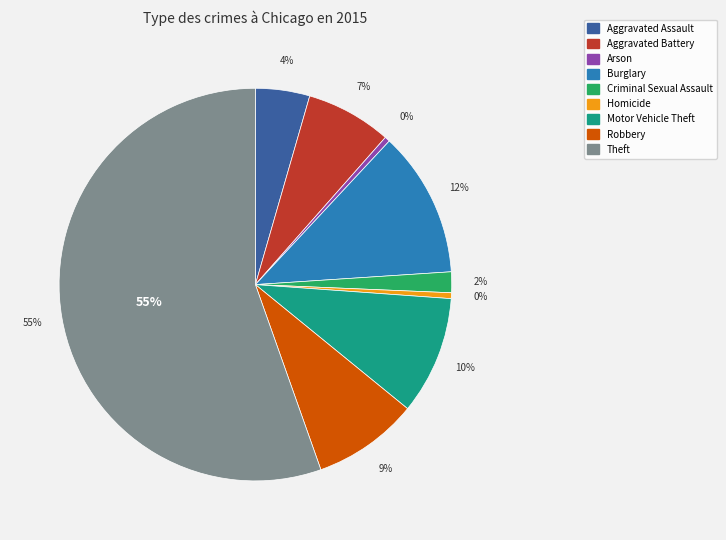

The Aggravated Assault slice represents 11% of the pie. True or false?

False